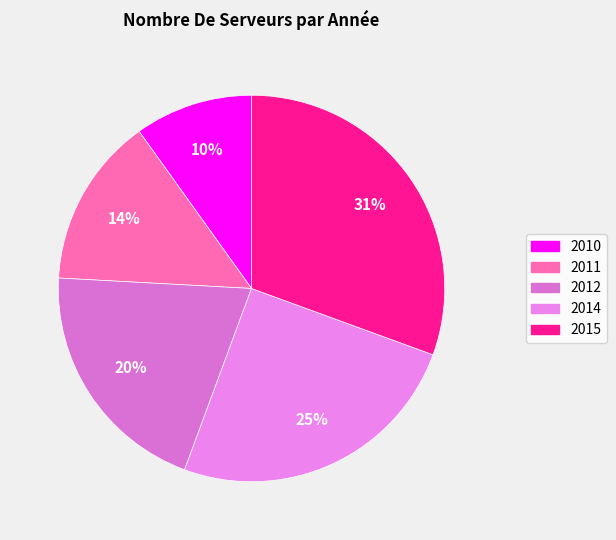

What percentage is the 2011 slice, to the nearest percent?

14%